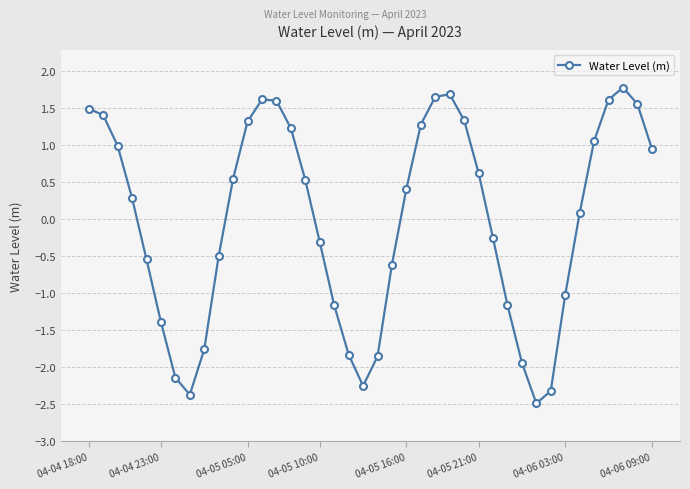

How many points are lower than both their immediate neighbors (excluding endpoints)?

3